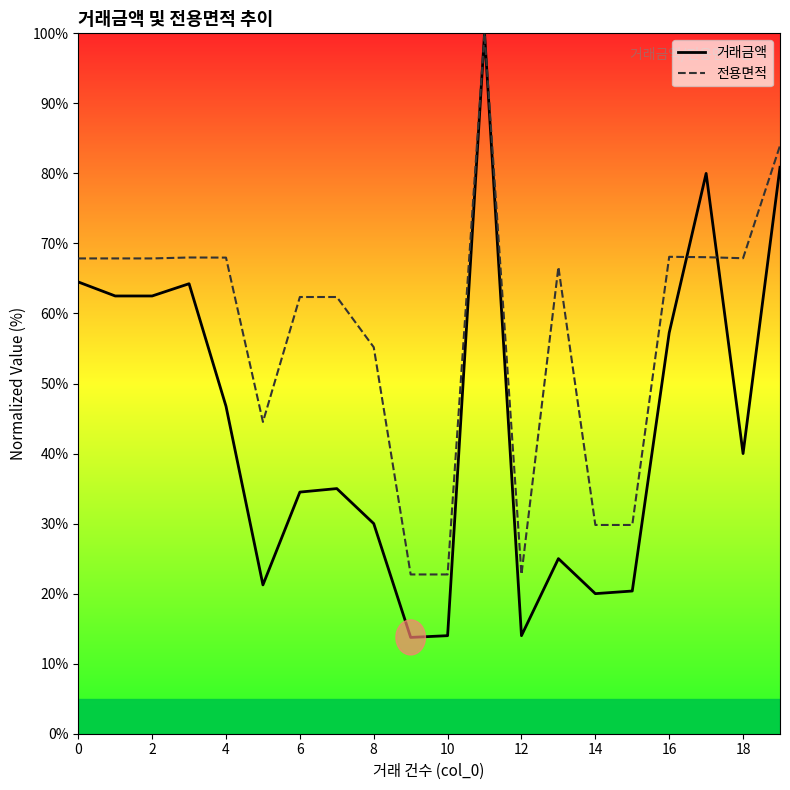

What is the minimum value for 거래금액?

13.8